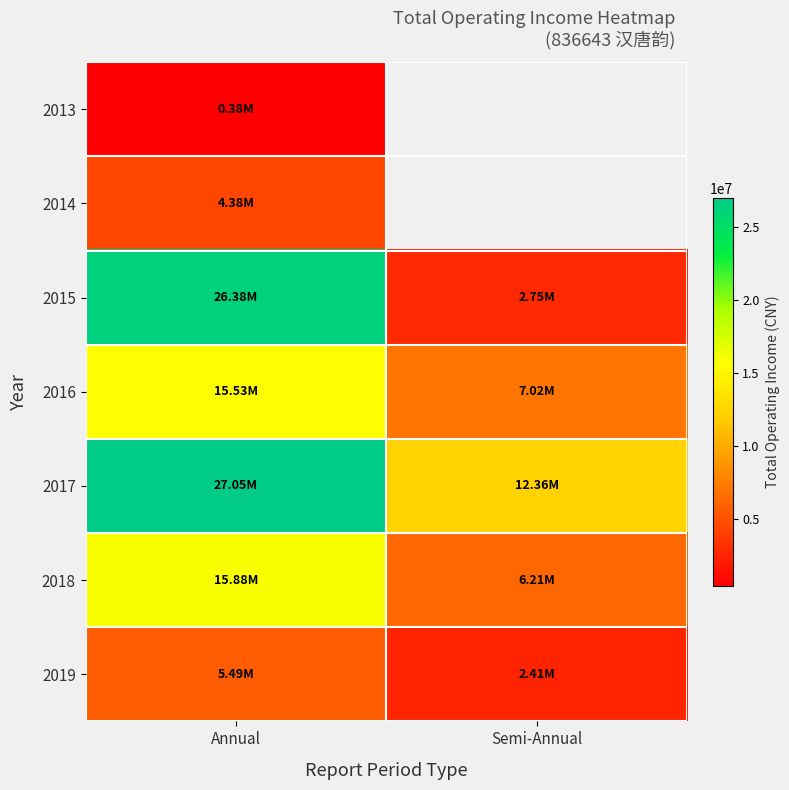

What is the difference between the 2019 values at Semi-Annual and Annual?

3081584.4